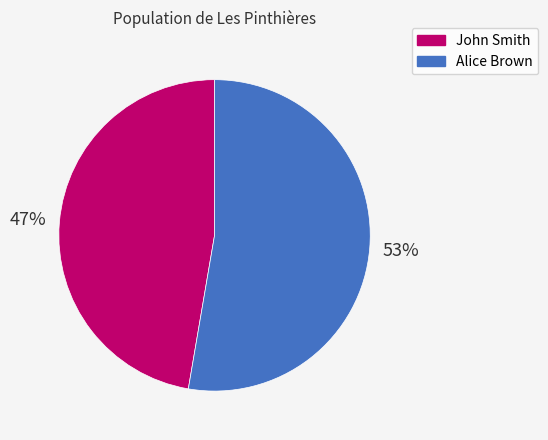

Do Alice Brown and John Smith together represent more than half of the pie?

Yes